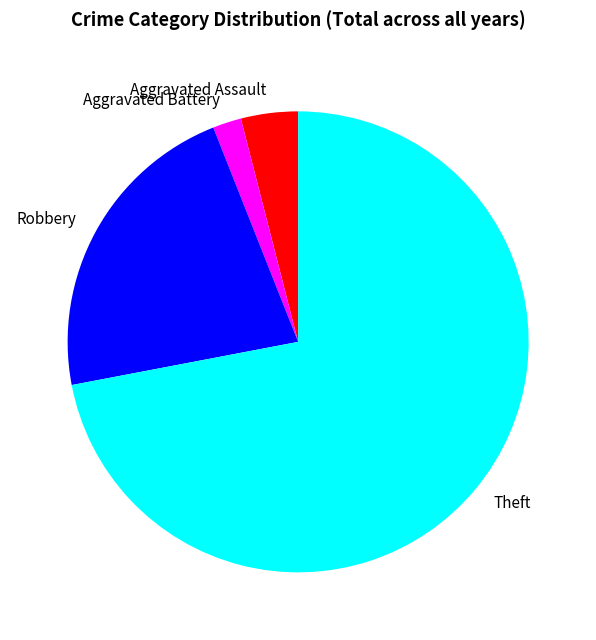

The Robbery slice represents 31% of the pie. True or false?

False